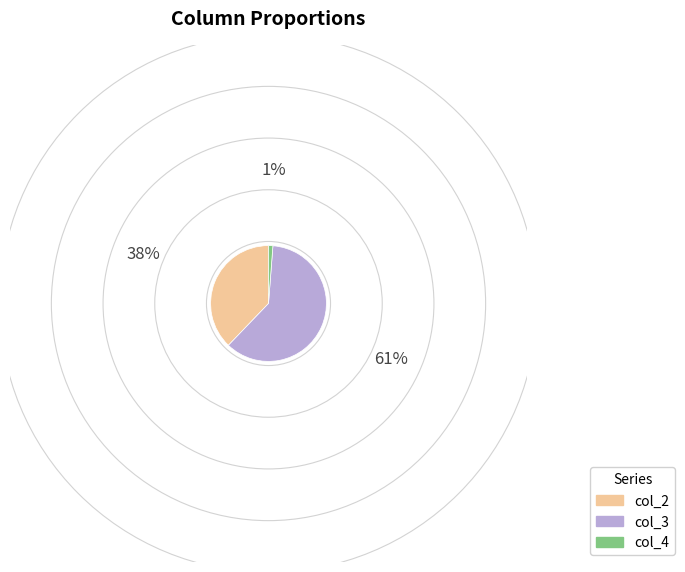

Between col_4 and col_3, which is larger?

col_3